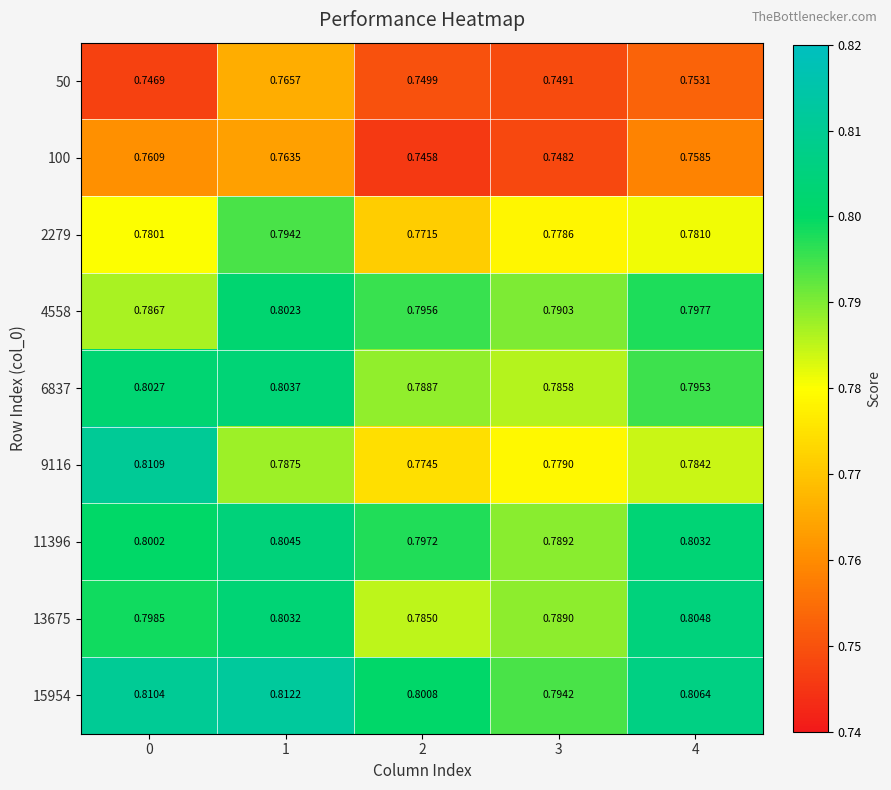

Is the value of 100 at 0 greater than the value of 15954 at 2?

No